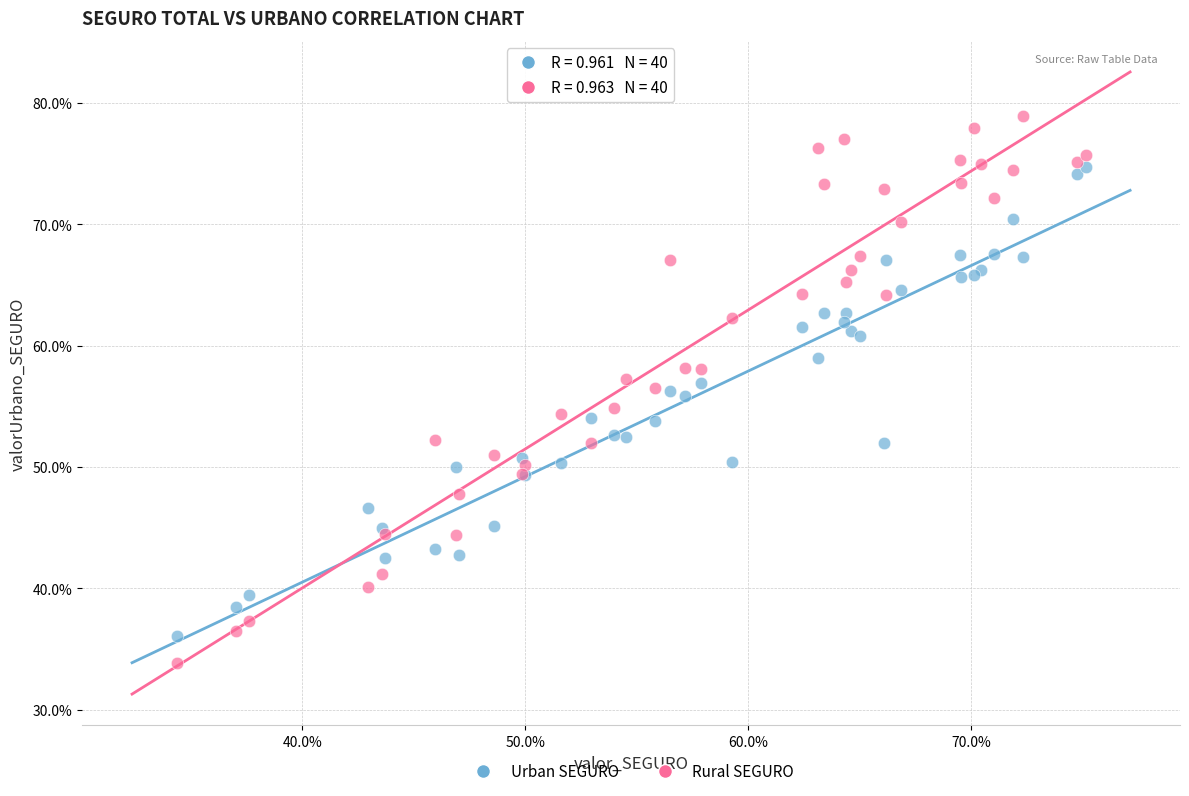

What are all the series names shown in the legend?

Urban SEGURO, Rural SEGURO